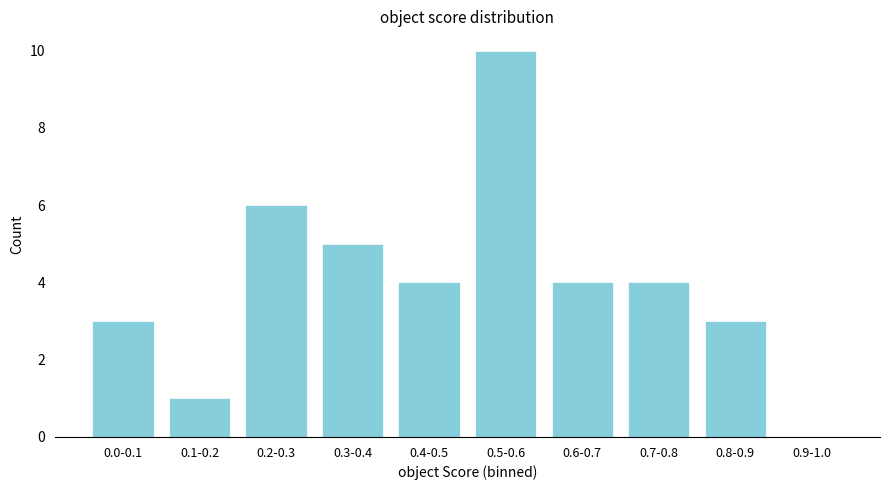

Reading right to left, extract all data points from this chart.

0.9-1.0=0	0.8-0.9=3	0.7-0.8=4	0.6-0.7=4	0.5-0.6=10	0.4-0.5=4	0.3-0.4=5	0.2-0.3=6	0.1-0.2=1	0.0-0.1=3